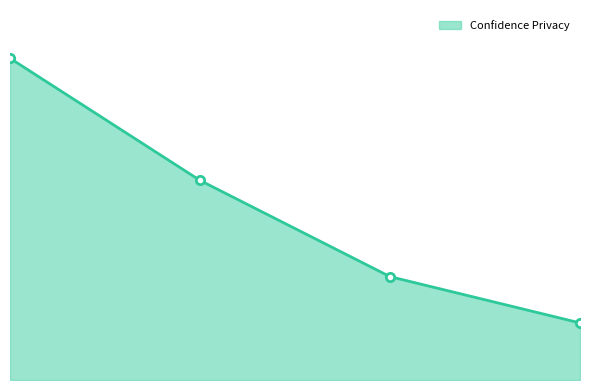

Does the chart have visible grid lines?

No